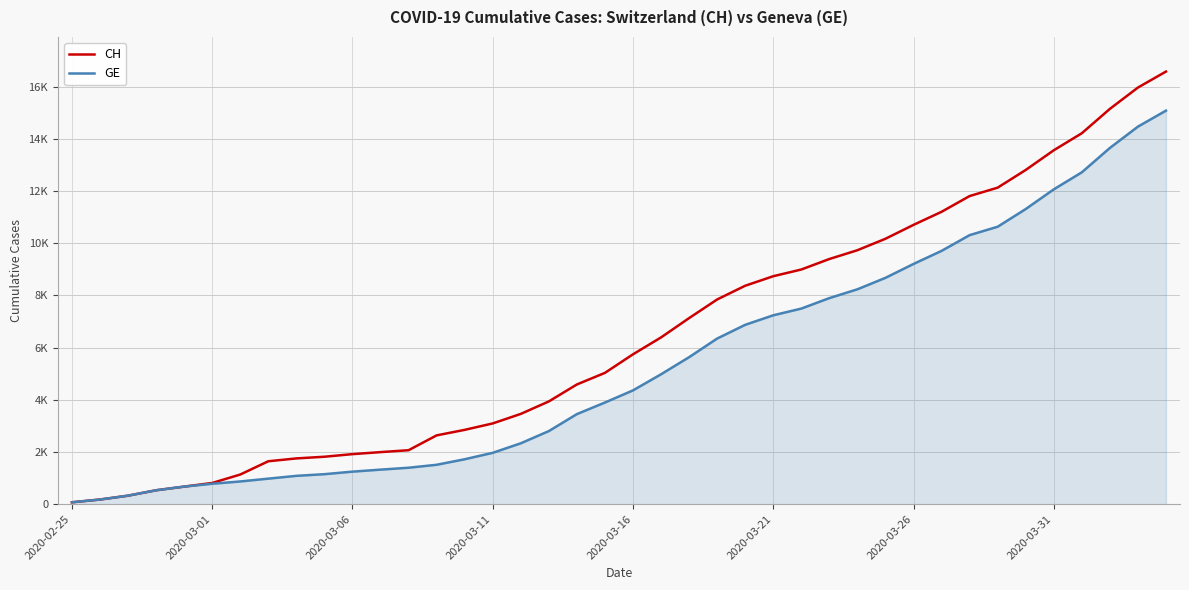

List the series in order of their overall mean, highest first.

CH, GE